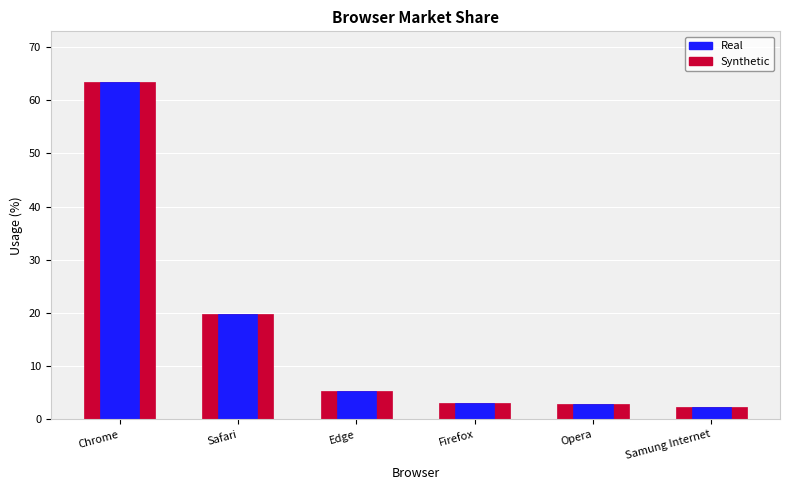

Rank the series at Safari from lowest to highest value.

Usage, Real (overlay)